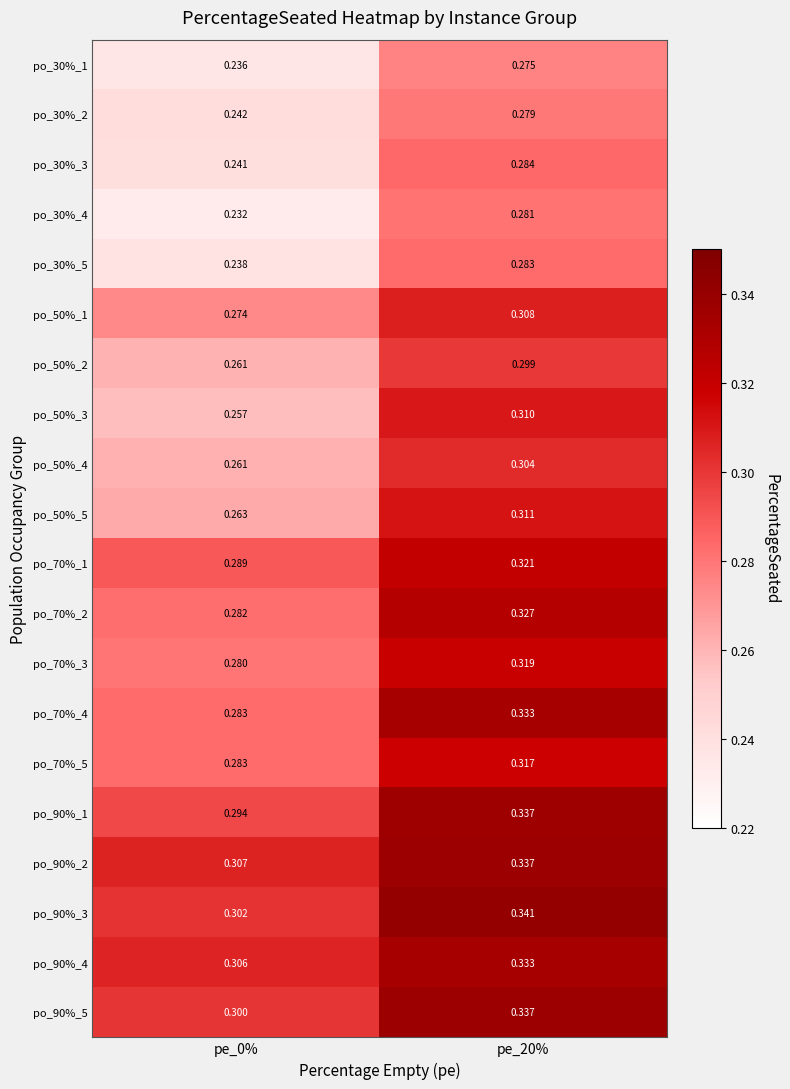

Is the value of po_50%_2 at pe_0% greater than the value of po_30%_2 at pe_20%?

No